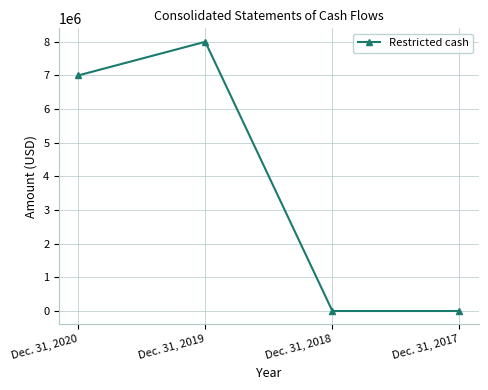

Where is the data nearest to the value 4000000?

Dec. 31, 2020